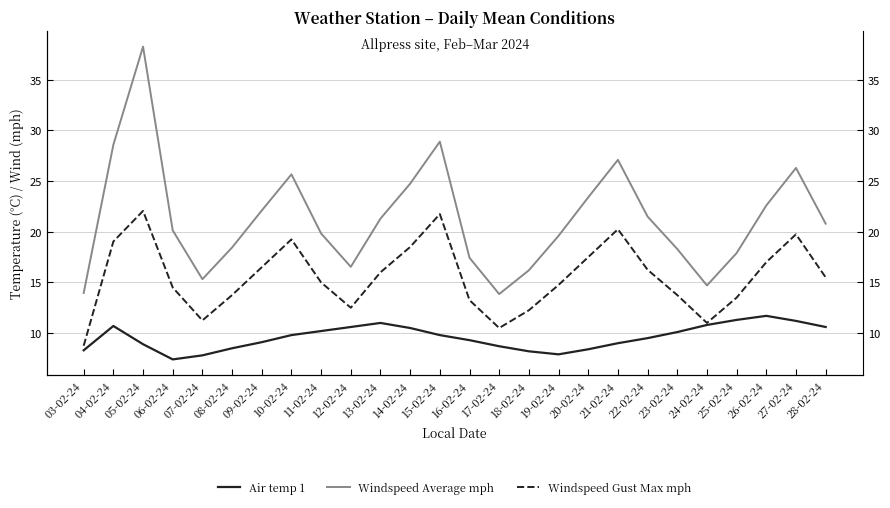

What is the label of the 25th point from the right?

04-02-24